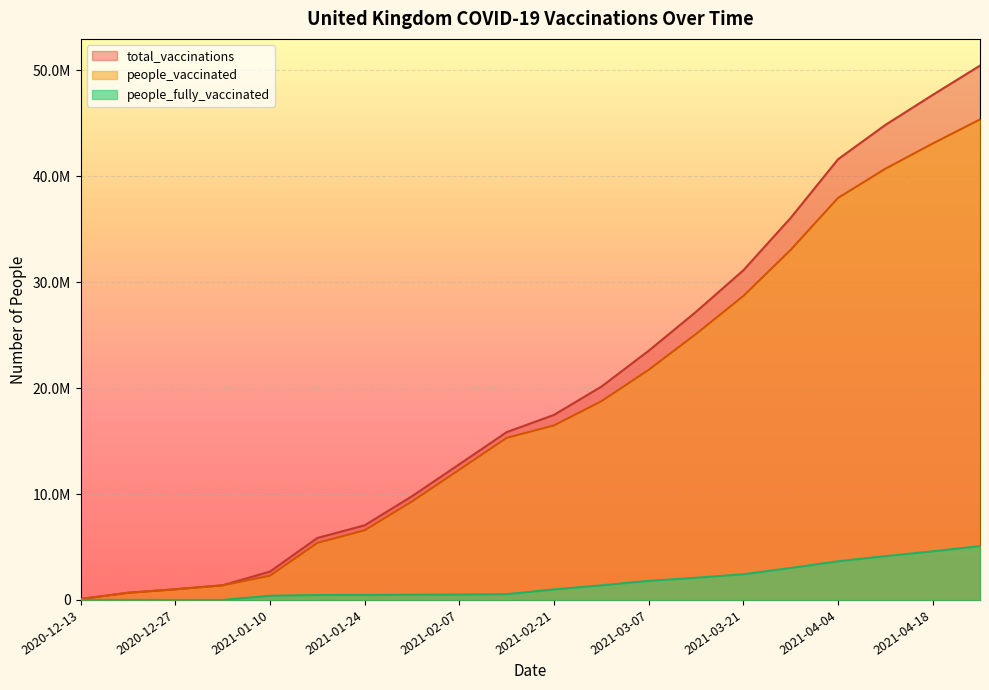

Does the chart display data point markers on the line(s)?

No